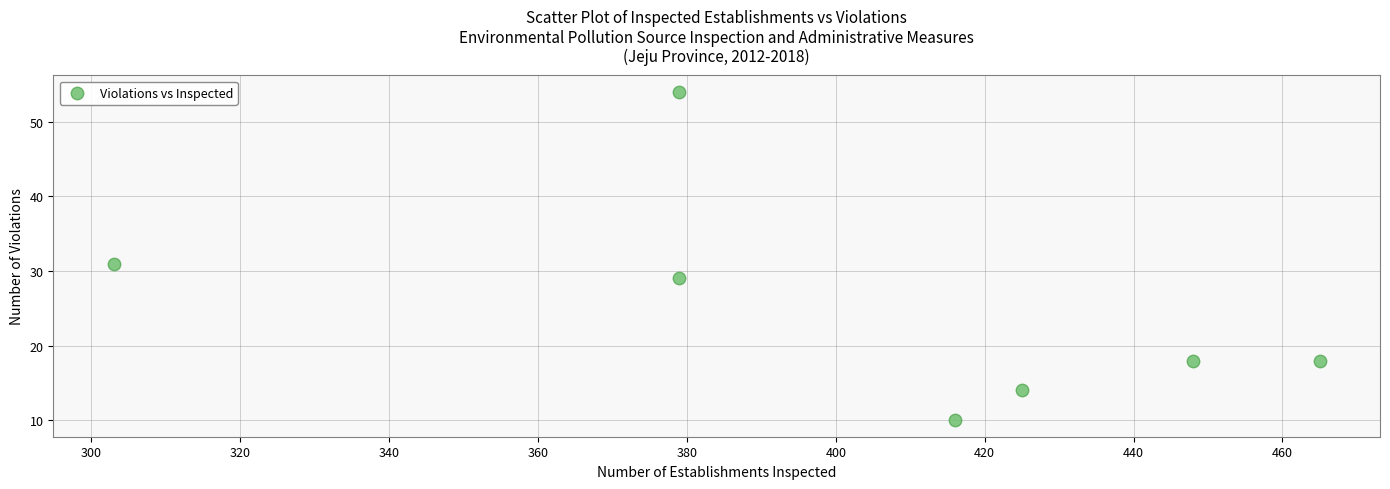

What is the range of Y values (max minus min)?

44